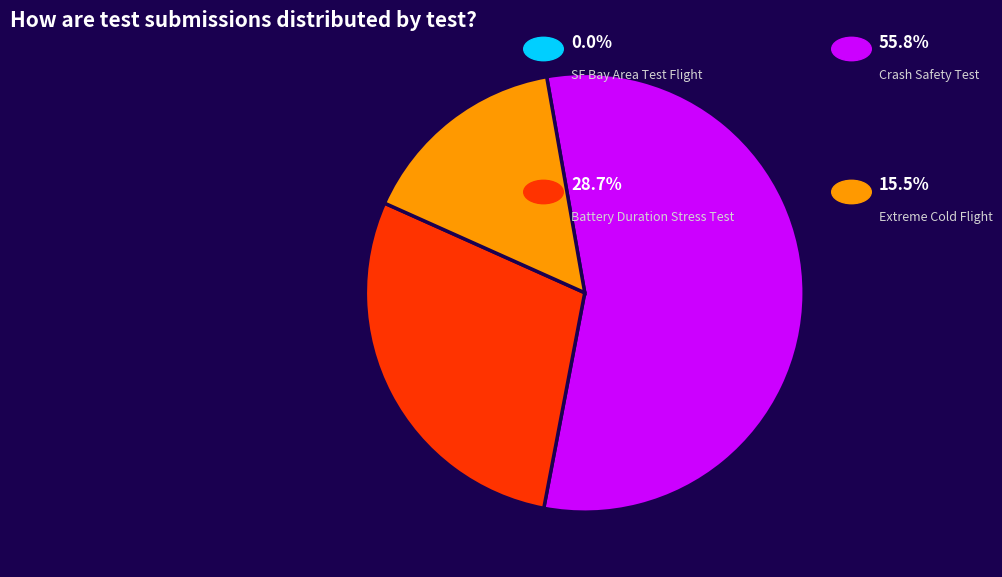

Is there a majority slice in this chart?

Yes